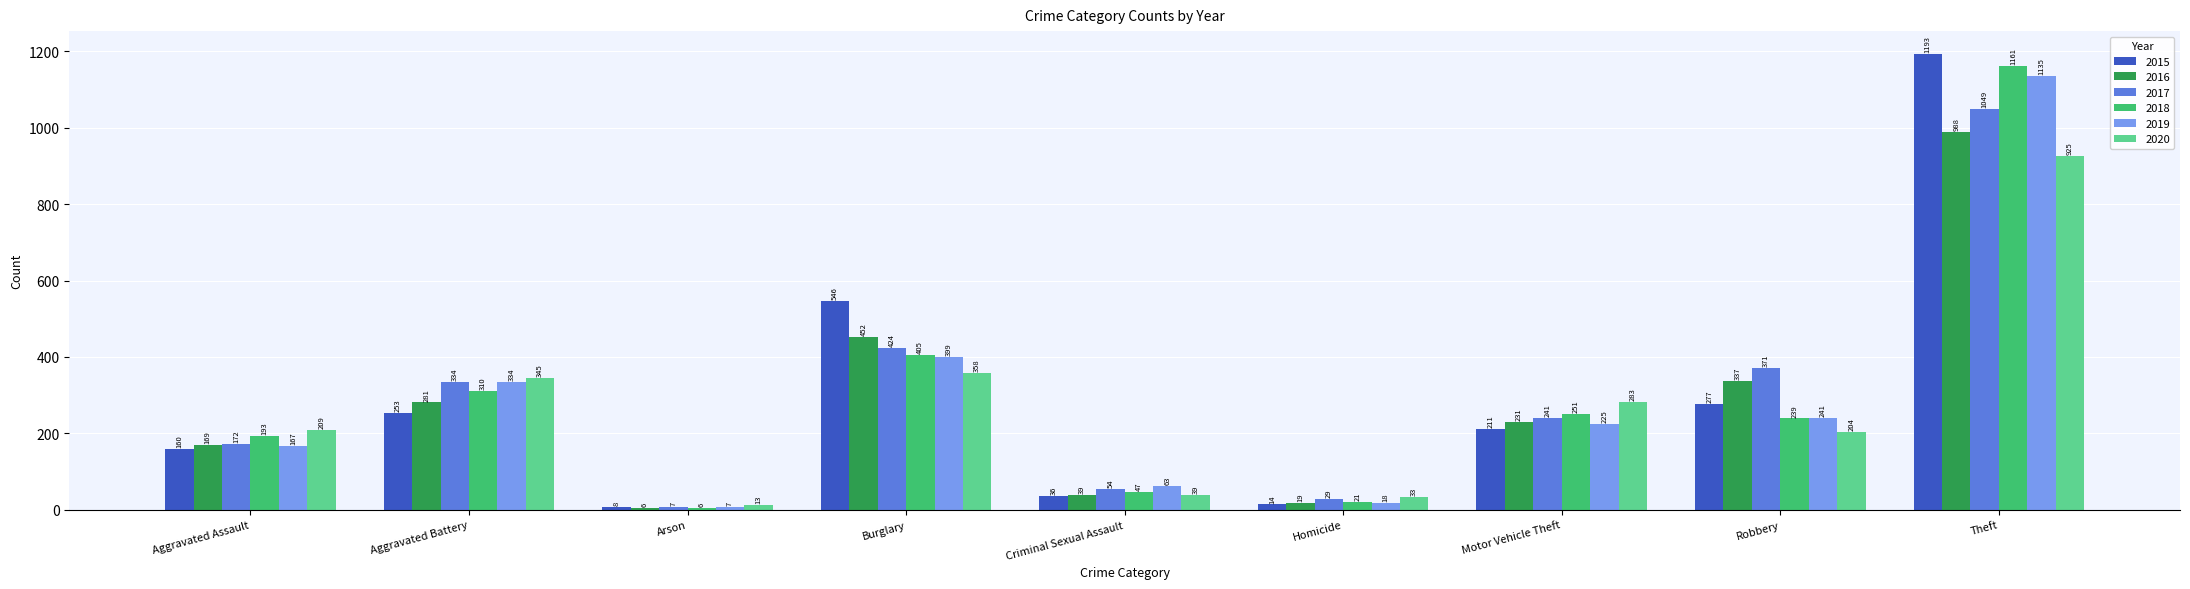

At how many categories does at least one series exceed 1184?

1